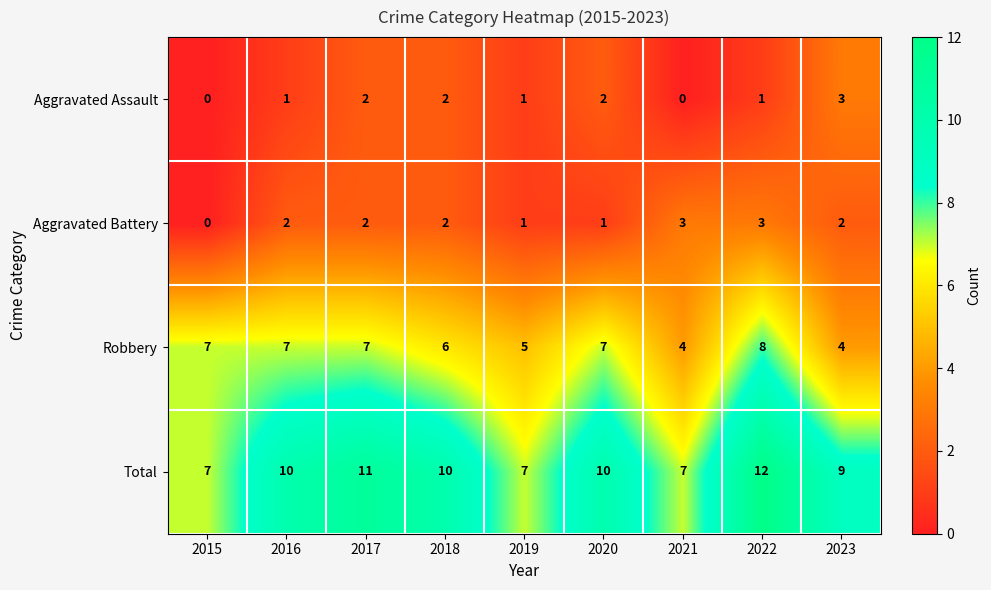

Which series has the largest total across all categories?

Total